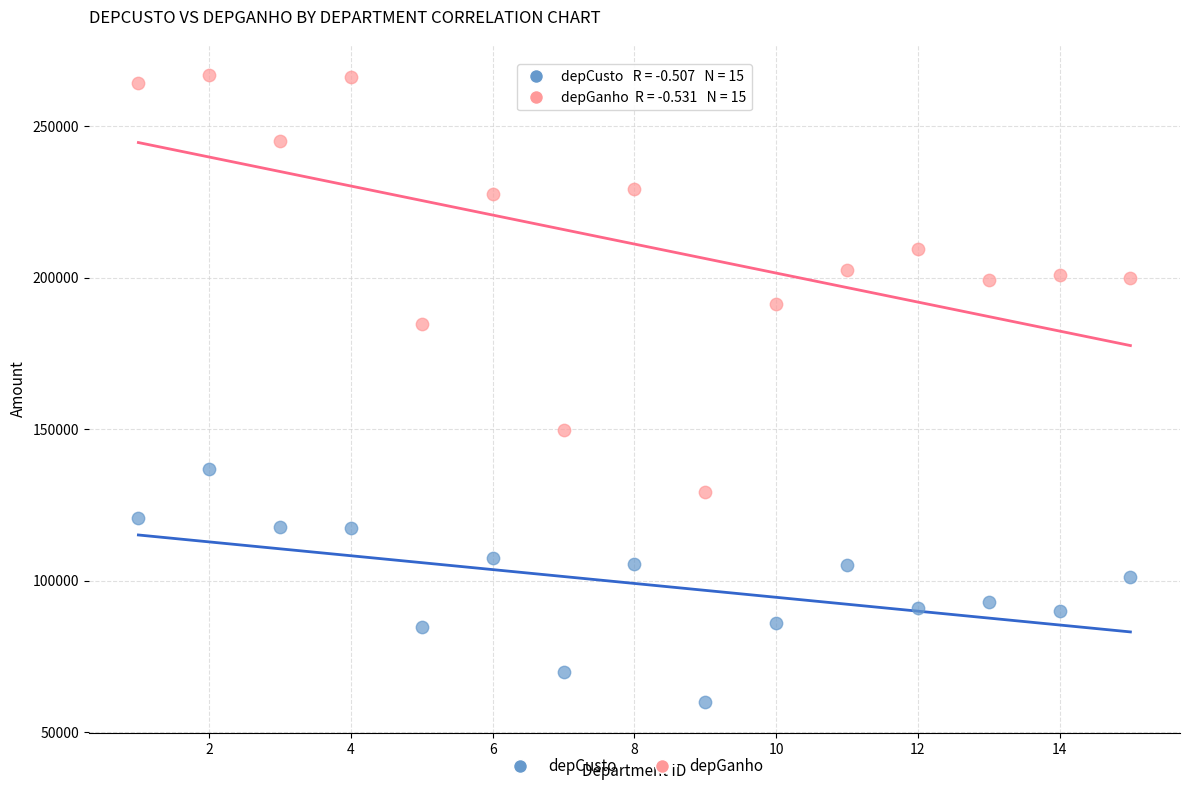

Which series reaches the maximum Y coordinate?

depGanho